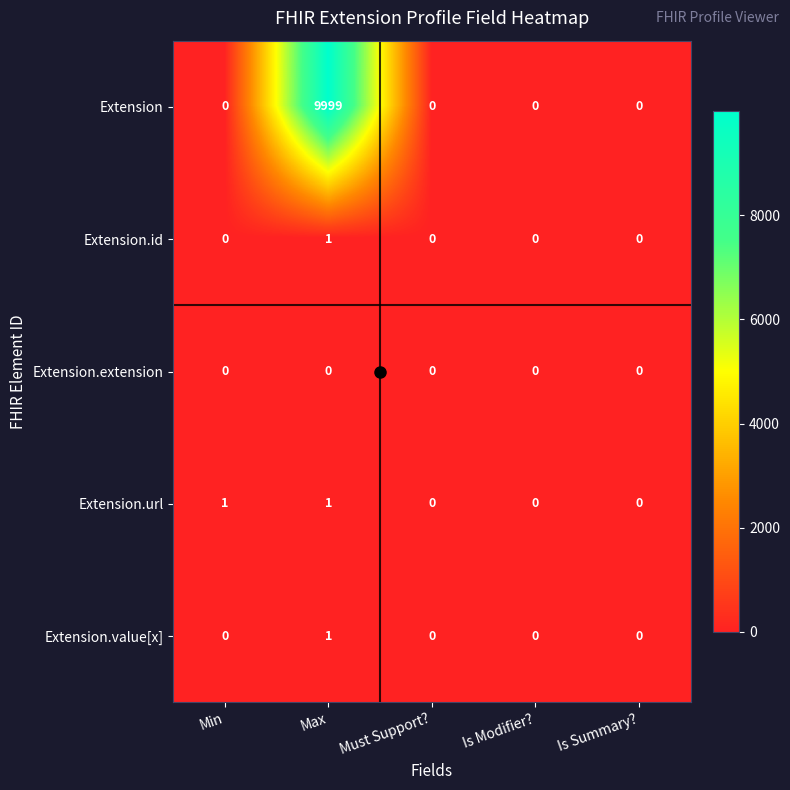

Which label corresponds to the largest value in the chart?

Max